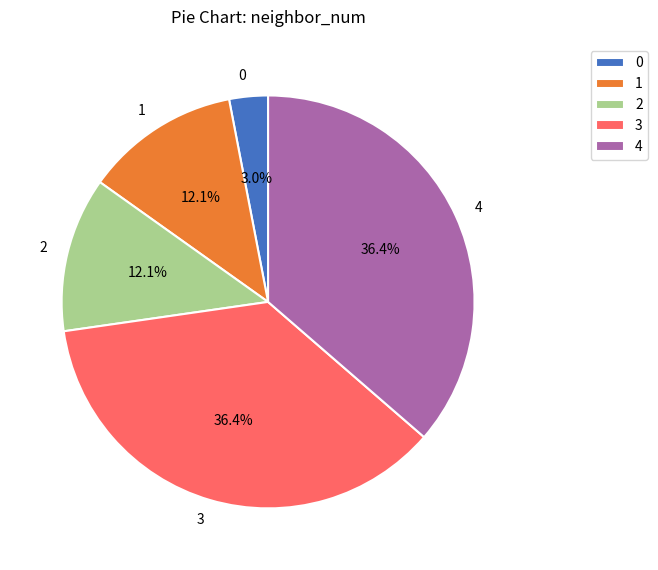

What portion of the pie excludes 1?

87.9%